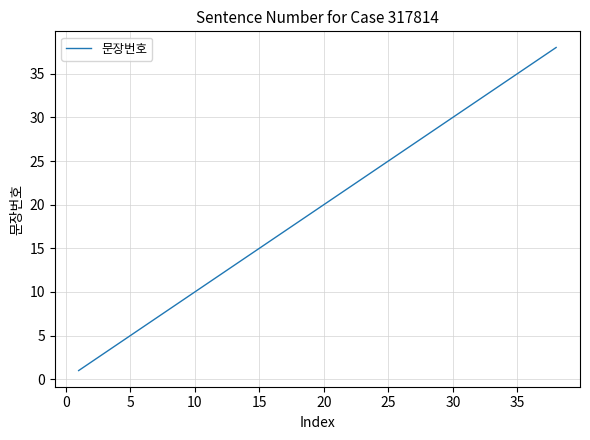

What is the maximum value shown in the chart?

38